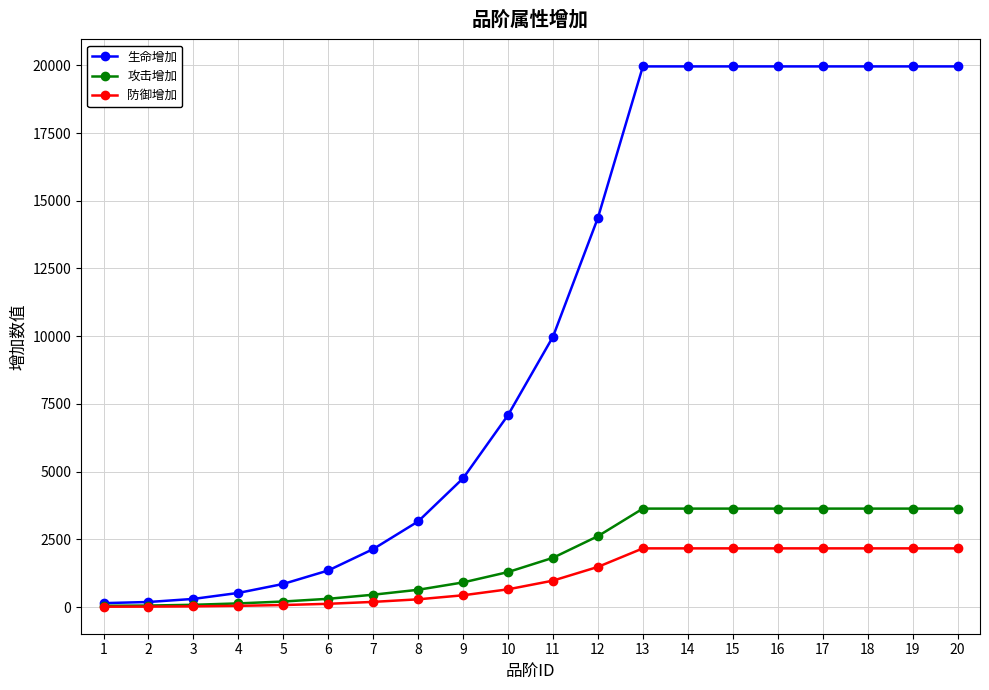

Rank the series at 13 from highest to lowest value.

生命增加, 攻击增加, 防御增加